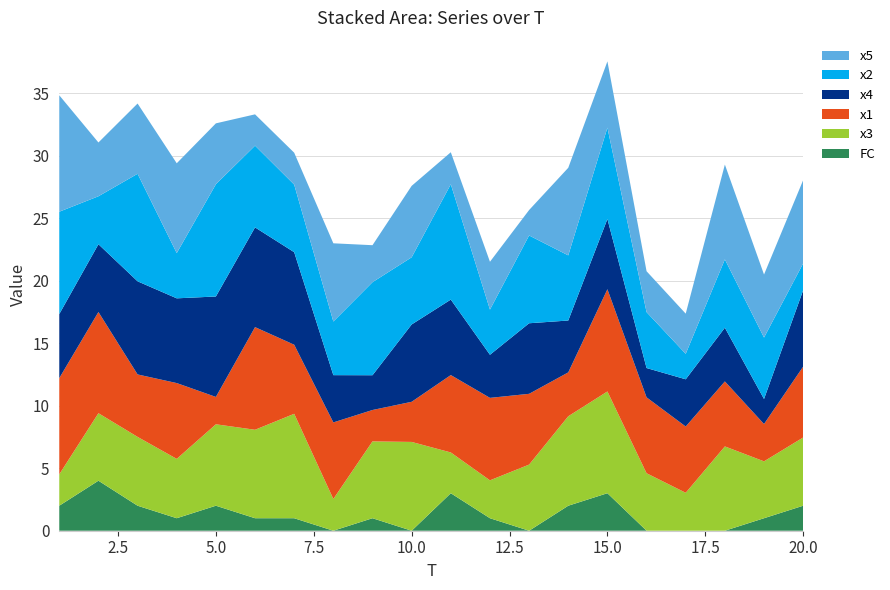

Reading left to right, list all the values displayed in this chart.

x1: 1=7.7	2=8.1	3=5.0	4=6.1	5=2.2	6=8.2	7=5.5	8=6.1	9=2.5	10=3.2	11=6.2	12=6.6	13=5.7	14=3.5	15=8.2	16=6.1	17=5.3	18=5.2	19=3.0	20=5.7
x2: 1=8.2	2=3.8	3=8.6	4=3.6	5=9.0	6=6.5	7=5.4	8=4.3	9=7.4	10=5.4	11=9.2	12=3.6	13=7.0	14=5.2	15=7.3	16=4.5	17=2.0	18=5.5	19=4.9	20=2.1
x3: 1=2.5	2=5.4	3=5.5	4=4.7	5=6.5	6=7.1	7=8.4	8=2.5	9=6.1	10=7.1	11=3.3	12=3.0	13=5.3	14=7.2	15=8.1	16=4.6	17=3.0	18=6.7	19=4.5	20=5.5
x4: 1=5.1	2=5.4	3=7.4	4=6.8	5=8.0	6=8.0	7=7.4	8=3.8	9=2.8	10=6.2	11=6.0	12=3.4	13=5.6	14=4.1	15=5.6	16=2.3	17=3.8	18=4.3	19=2.0	20=6.1
x5: 1=9.3	2=4.3	3=5.6	4=7.2	5=4.9	6=2.5	7=2.6	8=6.3	9=3.0	10=5.7	11=2.6	12=3.8	13=2.0	14=7.0	15=5.3	16=3.3	17=3.2	18=7.6	19=5.0	20=6.7
FC: 1=2.0	2=4.0	3=2.0	4=1.0	5=2.0	6=1.0	7=1.0	8=0.0	9=1.0	10=0.0	11=3.0	12=1.0	13=0.0	14=2.0	15=3.0	16=0.0	17=0.0	18=0.0	19=1.0	20=2.0